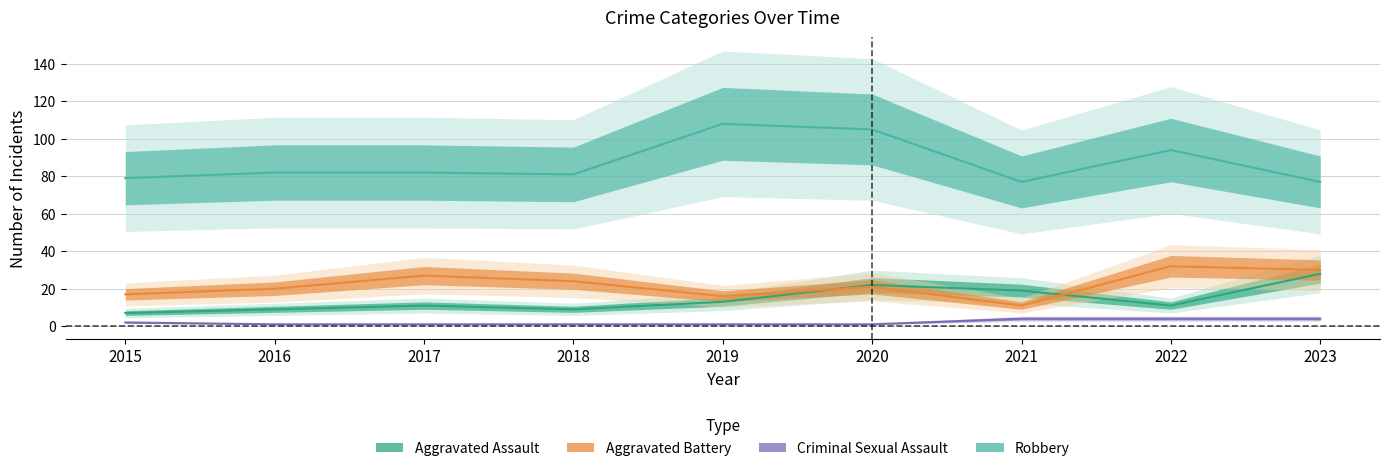

How many series are shown in this chart?

4